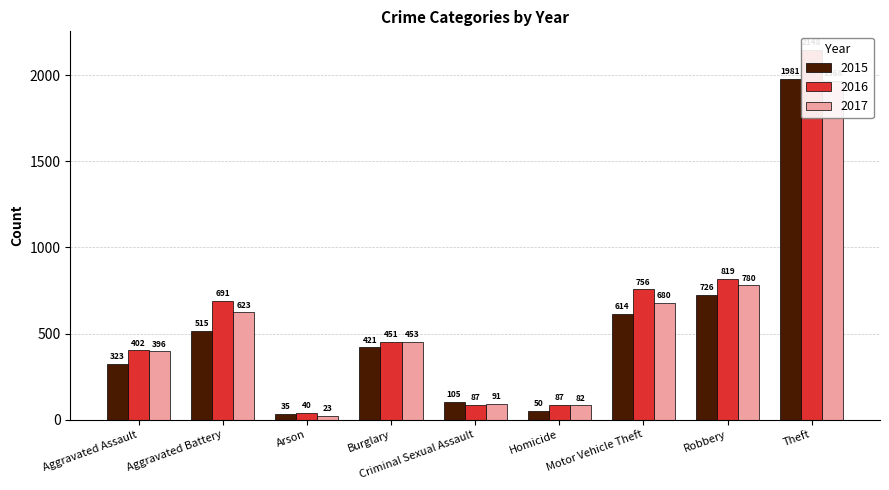

What are all the series names shown in the legend?

2015, 2016, 2017